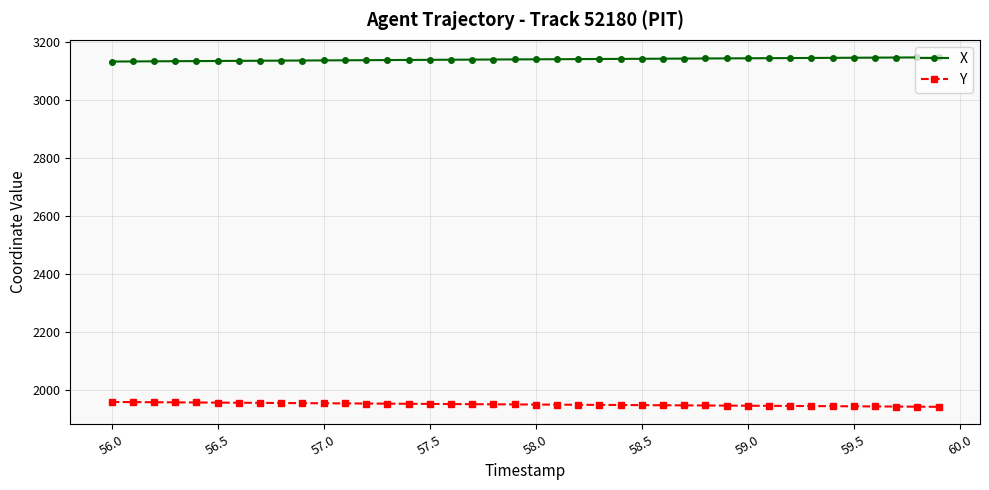

Count the number of data series in this chart.

2